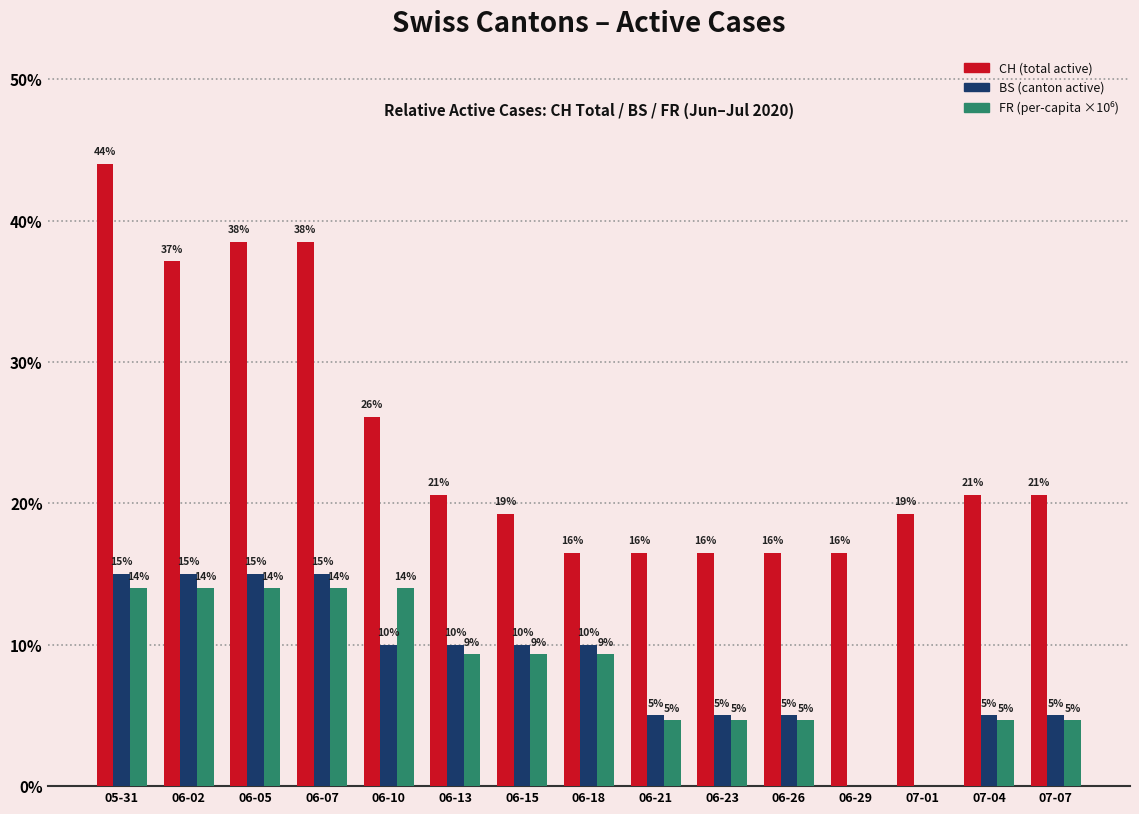

Which series has the largest range (max minus min)?

CH (total active)